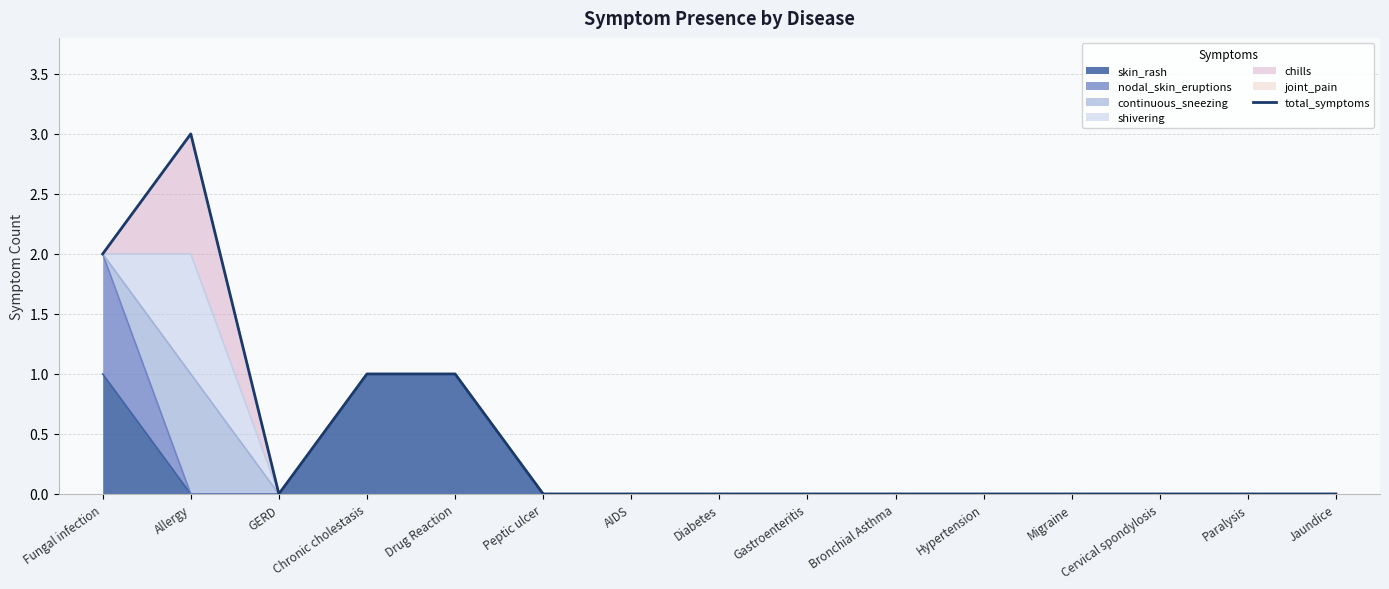

What is the difference between the maximum and minimum values?

3